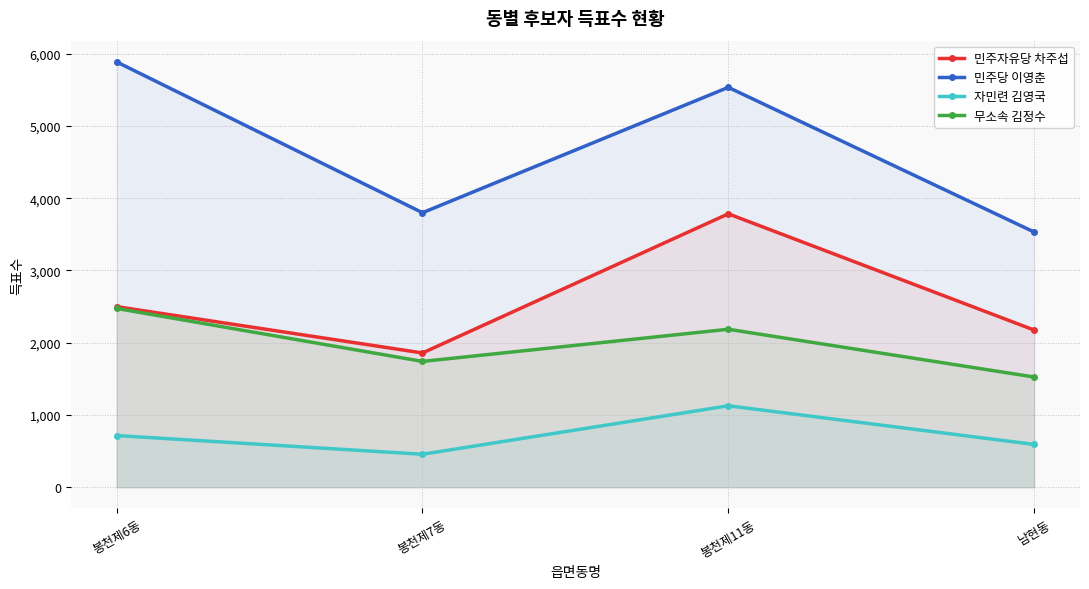

True or false: 민주당 이영춘 has more than 2 interior local peaks.

False